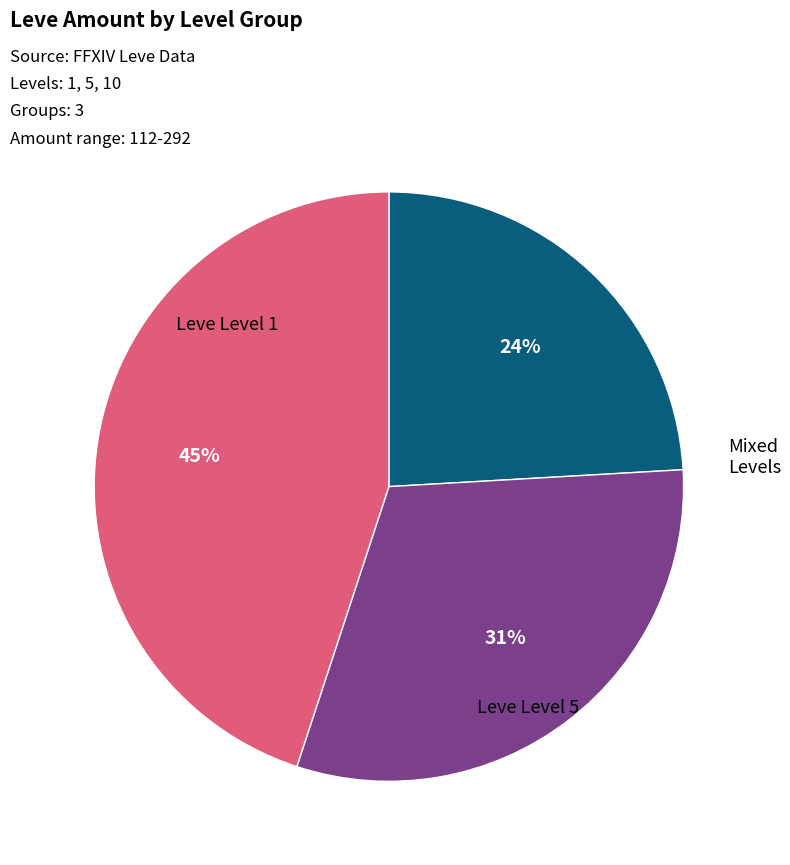

To the nearest percent, what is the difference between the largest and smallest slice percentages?

21%